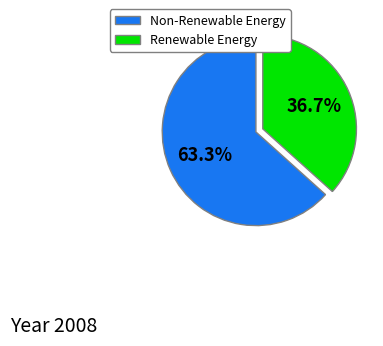

Approximately how many times larger is the value at Non-Renewable Energy compared to Renewable Energy?

1.7